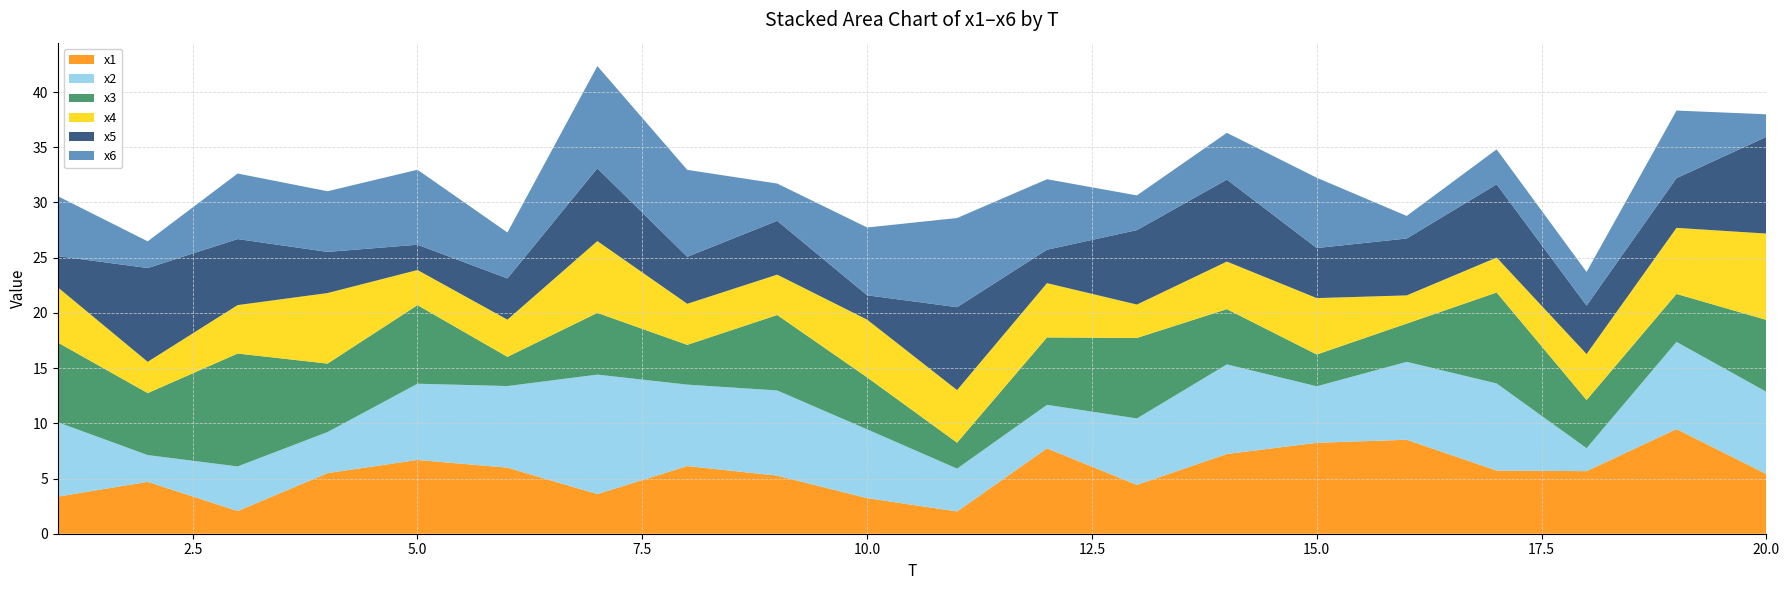

Reading right to left, transcribe all the data shown in this chart.

x1: 20=5.4	19=9.5	18=5.7	17=5.7	16=8.5	15=8.2	14=7.2	13=4.4	12=7.7	11=2.0	10=3.2	9=5.3	8=6.1	7=3.6	6=6.0	5=6.7	4=5.5	3=2.1	2=4.7	1=3.4
x2: 20=7.4	19=7.9	18=2.1	17=7.9	16=7.1	15=5.1	14=8.1	13=6.0	12=3.9	11=3.9	10=6.2	9=7.7	8=7.4	7=10.8	6=7.4	5=6.9	4=3.7	3=4.0	2=2.4	1=6.7
x3: 20=6.5	19=4.3	18=4.4	17=8.2	16=3.5	15=2.9	14=5.0	13=7.3	12=6.1	11=2.4	10=4.7	9=6.8	8=3.6	7=5.6	6=2.6	5=7.1	4=6.2	3=10.2	2=5.6	1=7.2
x4: 20=7.8	19=6.0	18=4.2	17=3.2	16=2.6	15=5.1	14=4.3	13=3.0	12=4.9	11=4.8	10=5.2	9=3.7	8=3.7	7=6.5	6=3.4	5=3.2	4=6.4	3=4.4	2=2.8	1=5.0
x5: 20=8.8	19=4.5	18=4.4	17=6.6	16=5.2	15=4.5	14=7.4	13=6.7	12=3.0	11=7.5	10=2.2	9=4.9	8=4.3	7=6.6	6=3.7	5=2.3	4=3.7	3=6.0	2=8.5	1=2.8
x6: 20=2.0	19=6.1	18=3.0	17=3.2	16=2.0	15=6.4	14=4.2	13=3.1	12=6.4	11=8.1	10=6.1	9=3.4	8=7.9	7=9.3	6=4.2	5=6.8	4=5.5	3=5.9	2=2.4	1=5.4